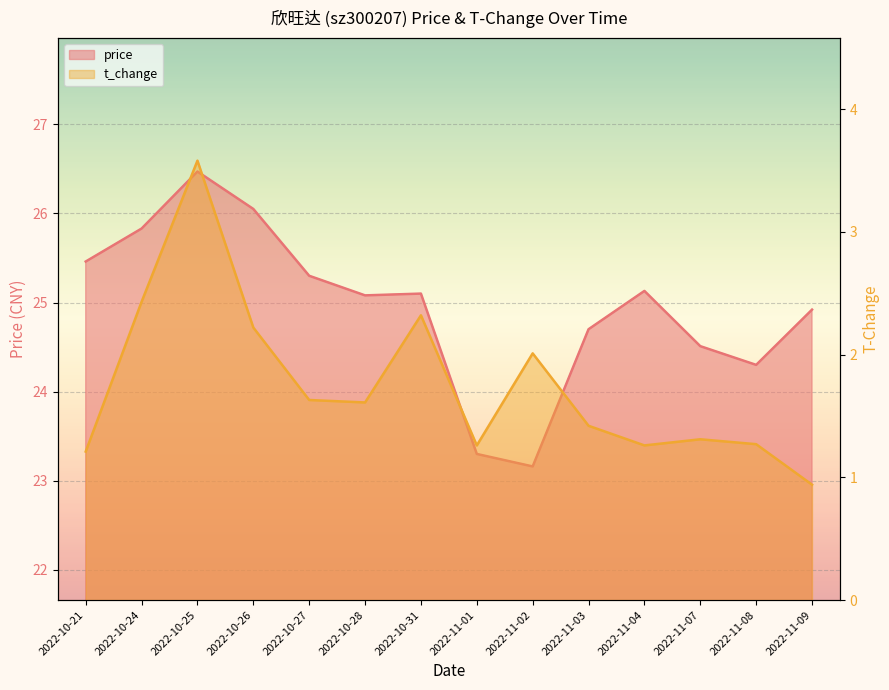

Count the number of categories in the chart.

14